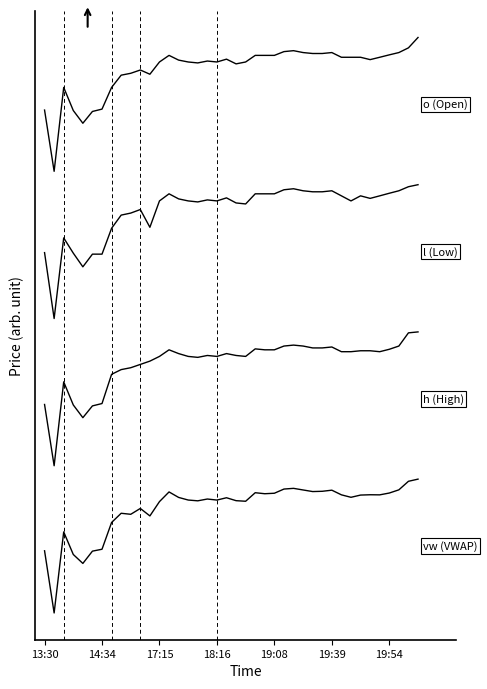

Is this an area chart (filled region under the line)?

No